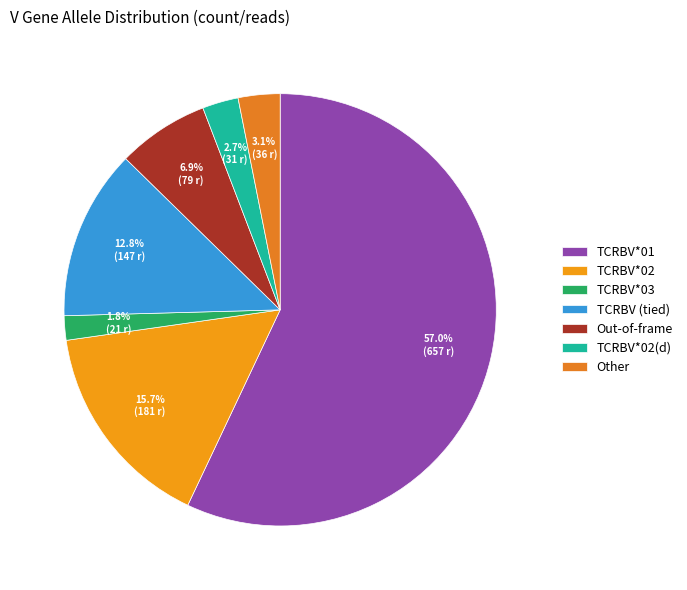

Which category has the biggest portion of the pie?

TCRBV*01